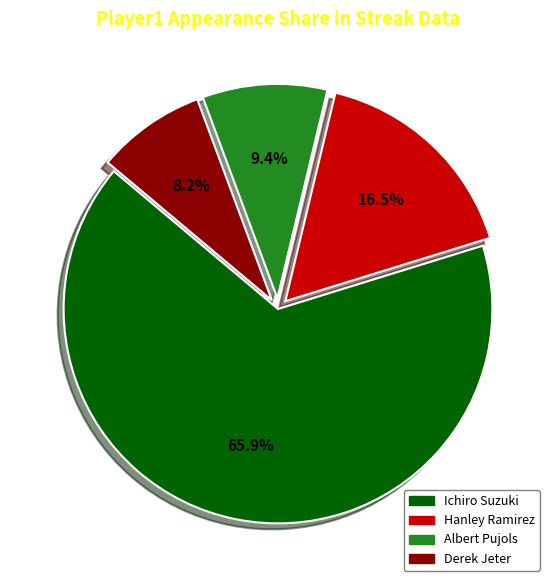

Approximately how many times larger is the value at Albert Pujols compared to Derek Jeter?

1.1